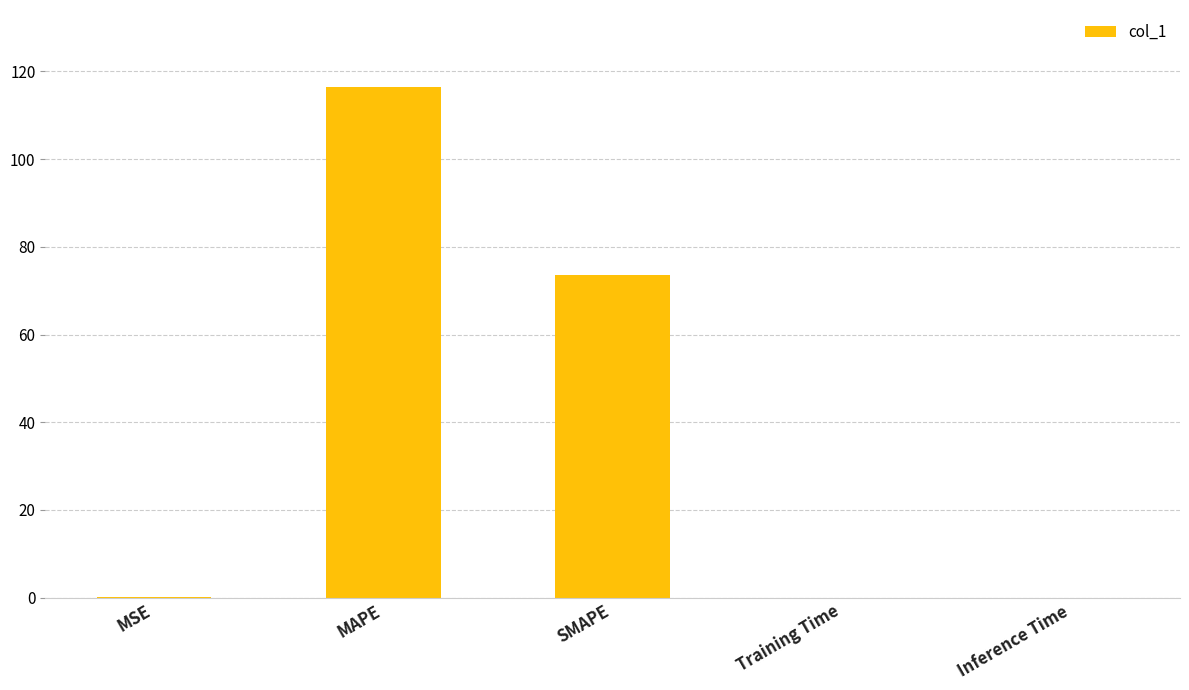

What is the sum of all values?

190.3